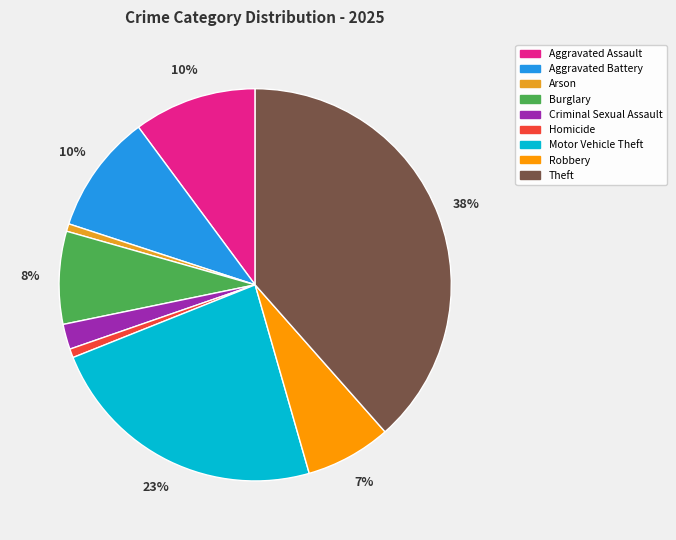

Does Homicide represent more than half of the total?

No